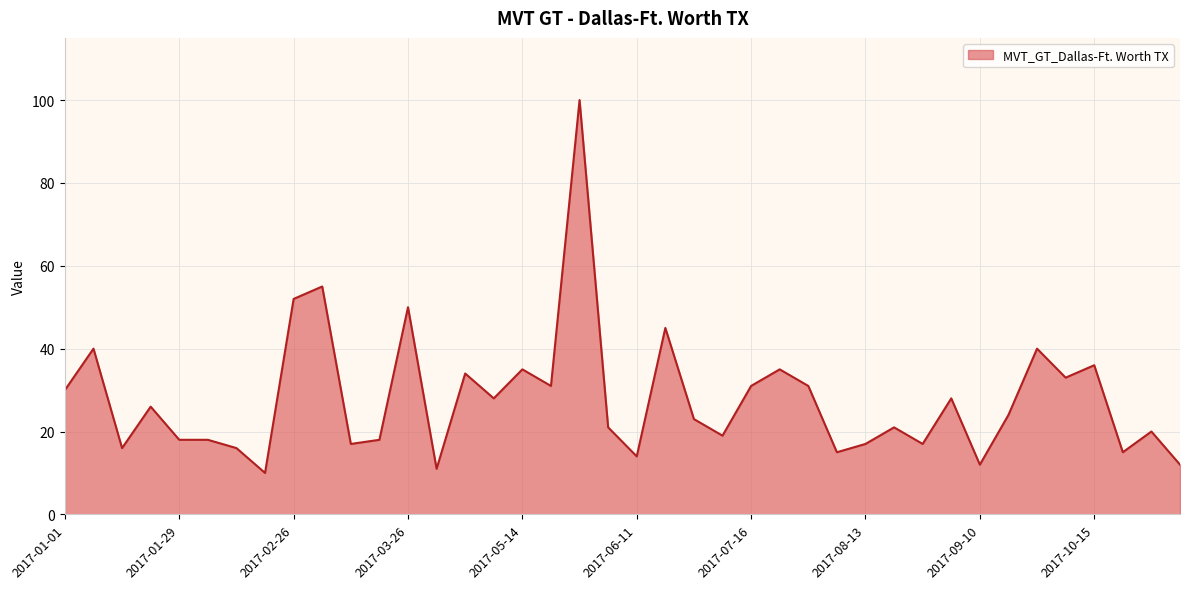

What is the maximum value shown in the chart?

100